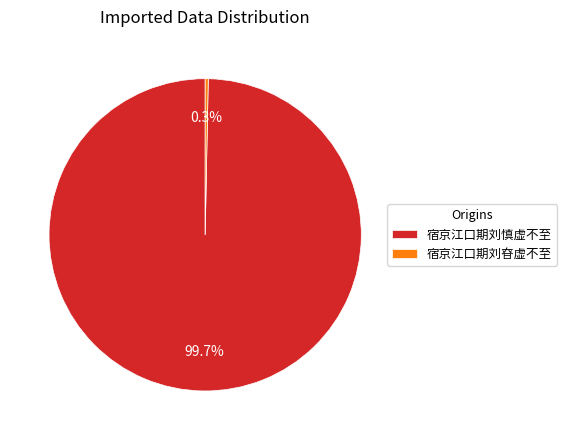

Which slice is the largest?

宿京江口期刘慎虚不至